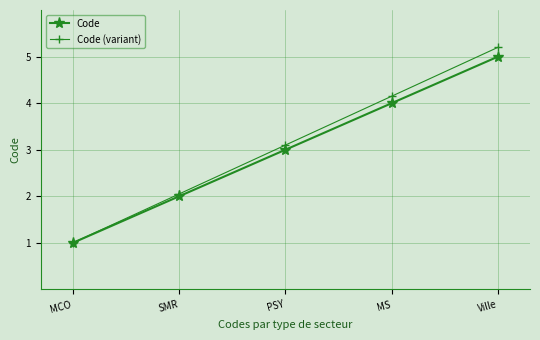

What is the total value across all series at MCO?

2.0